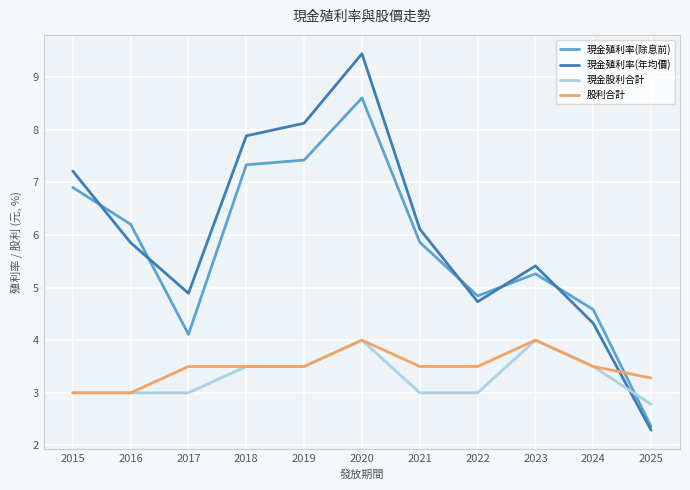

How many series are shown in this chart?

4